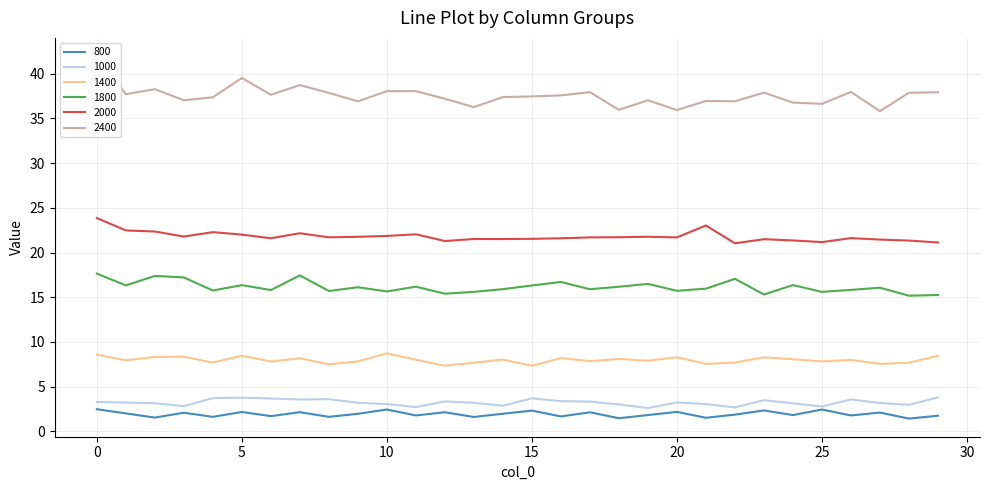

Which category has the highest value in the 1400 series?

10